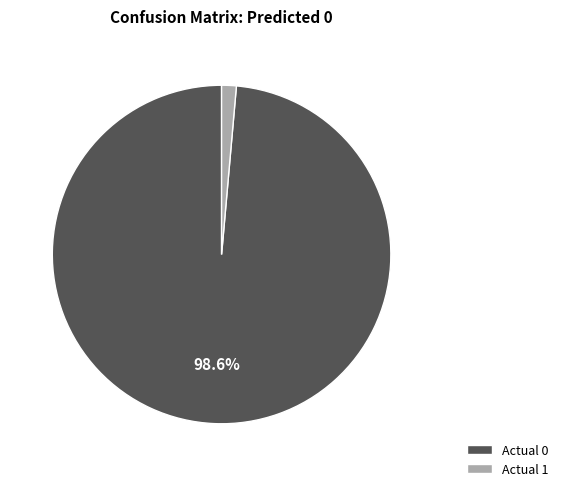

What percentage is the Actual 1 slice, to the nearest percent?

1%